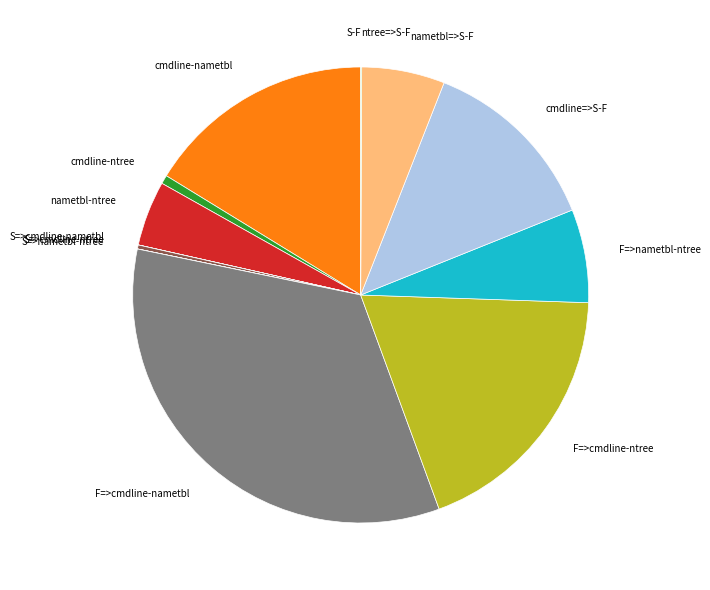

Is there a majority slice in this chart?

No